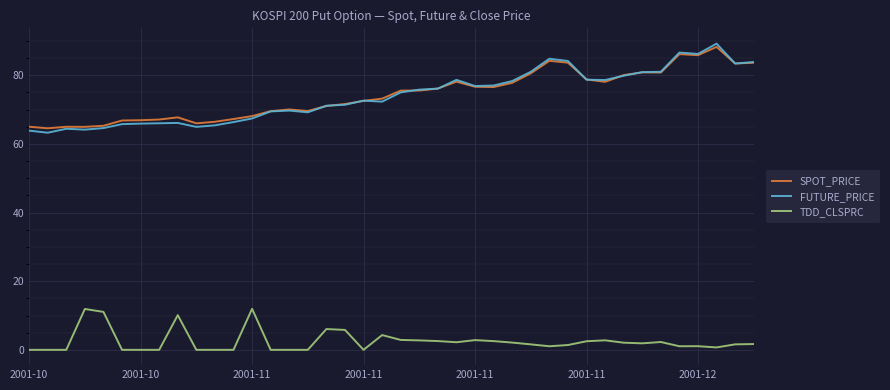

Which series has the widest spread of values?

FUTURE_PRICE